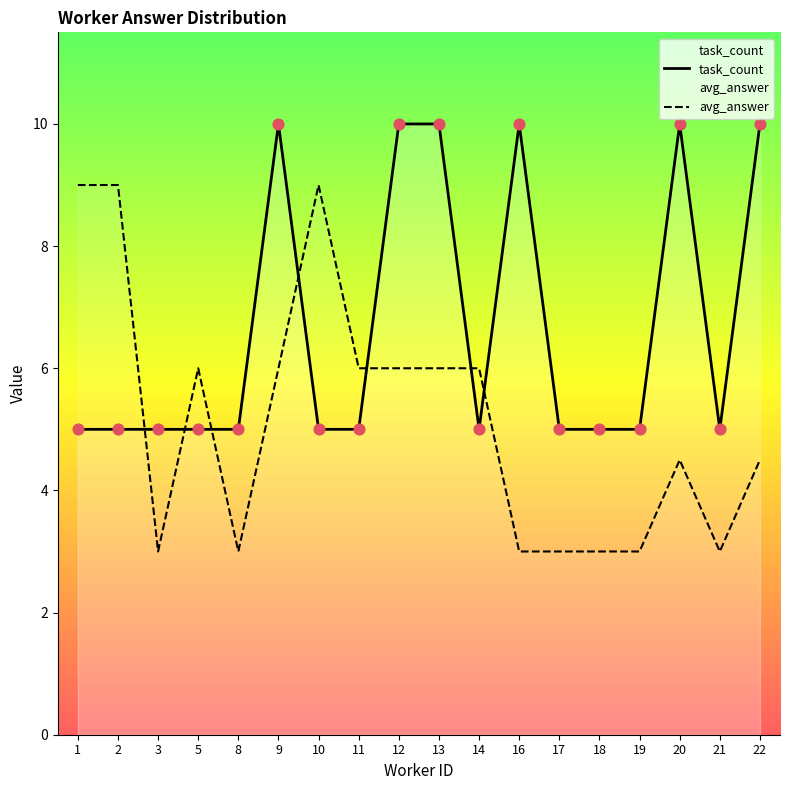

At how many categories does at least one series exceed 4?

18